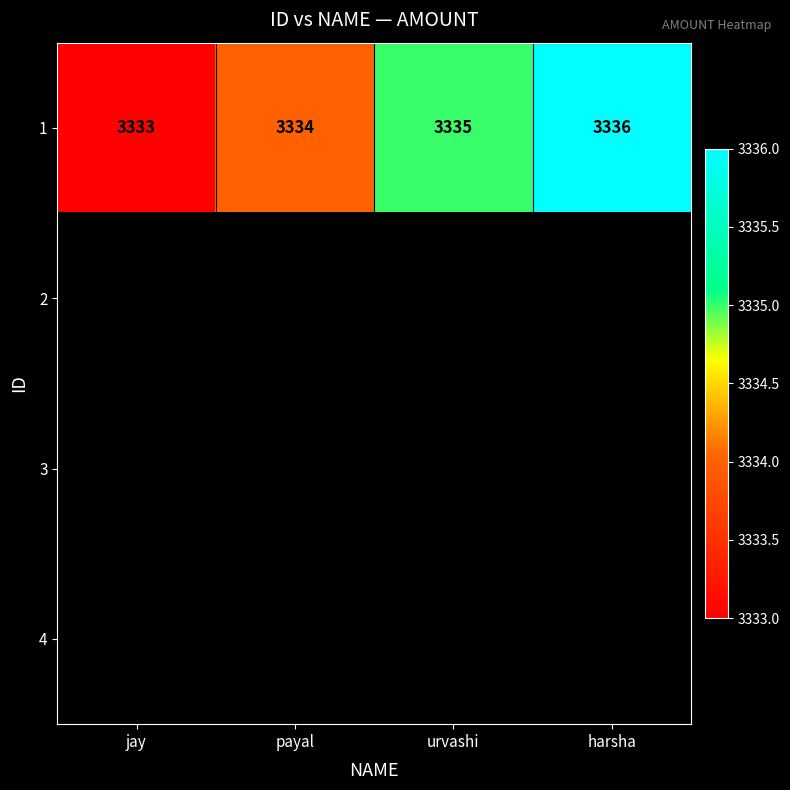

What value does the 1 series have at jay?

3333